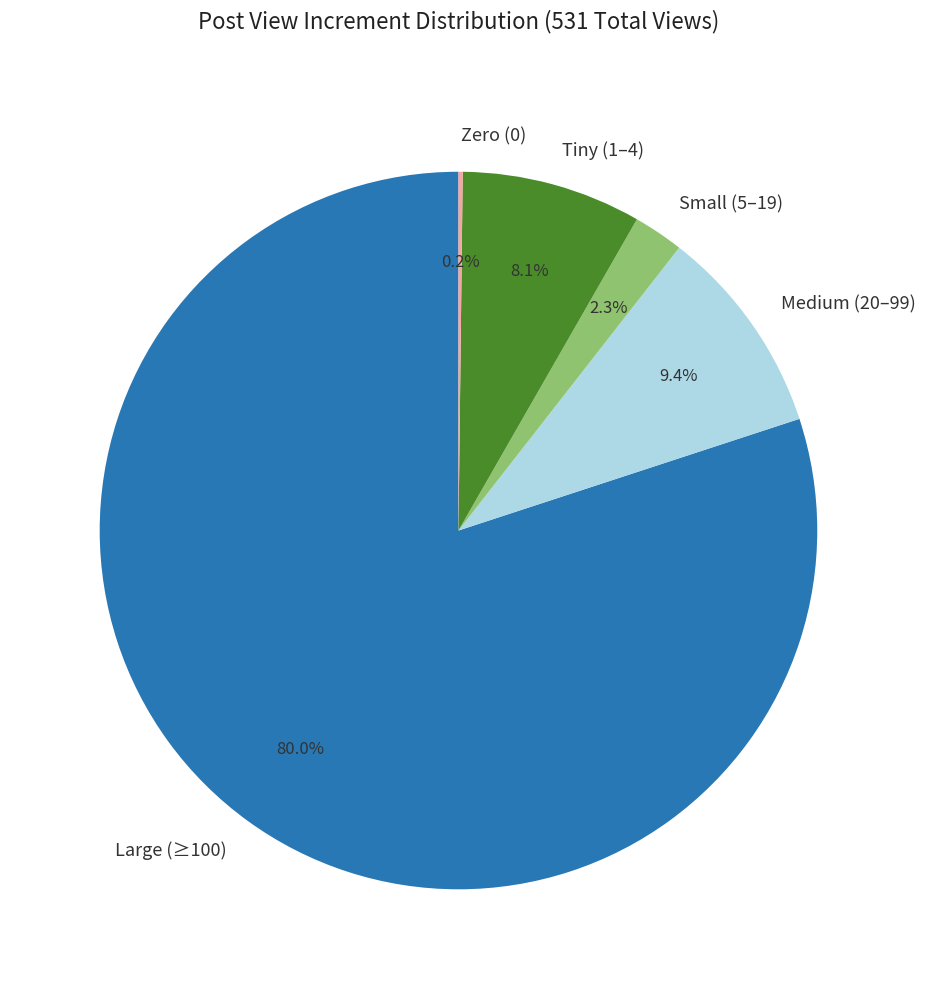

Between Large (≥100) and Small (5–19), which is larger?

Large (≥100)